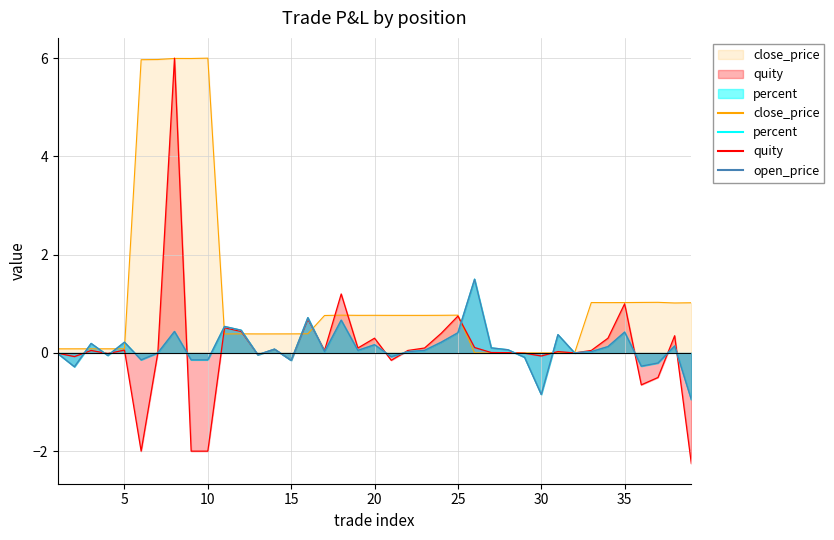

Is the value of percent at 2 greater than the value of close_price at 36?

No